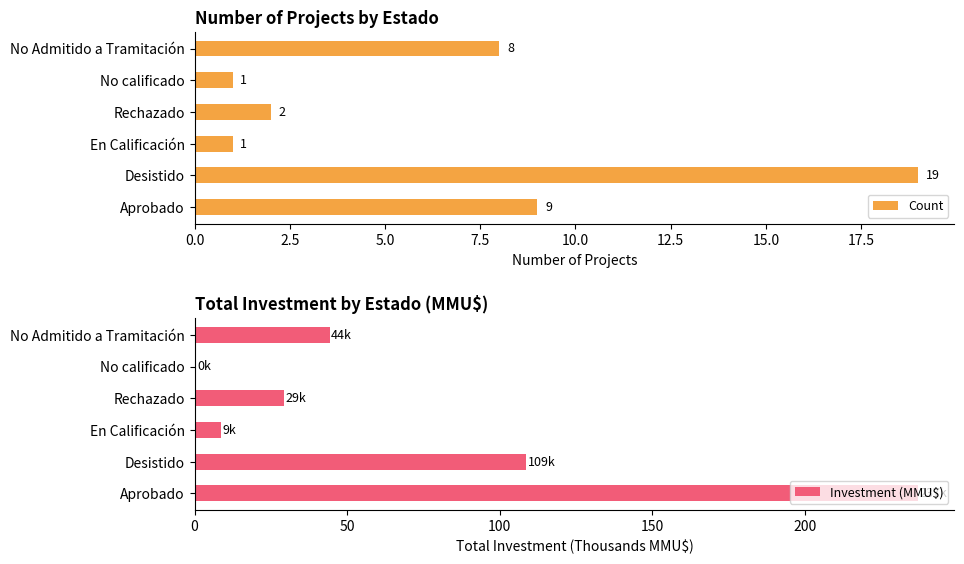

Where is Count nearest to the value 10?

Aprobado